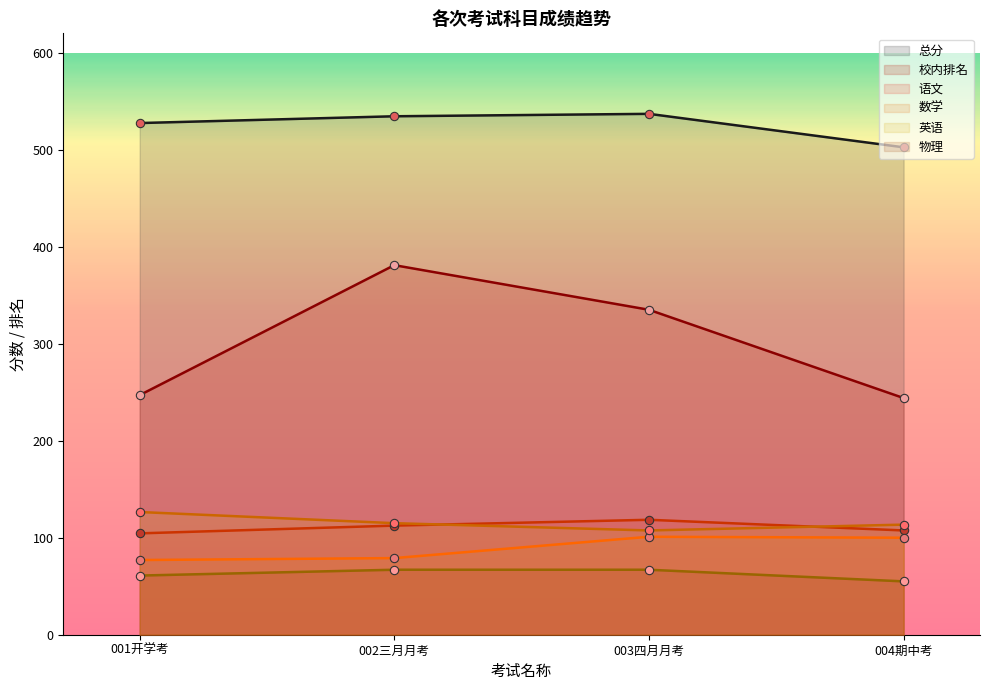

True or false: 英语 and 物理 cross at least once.

False